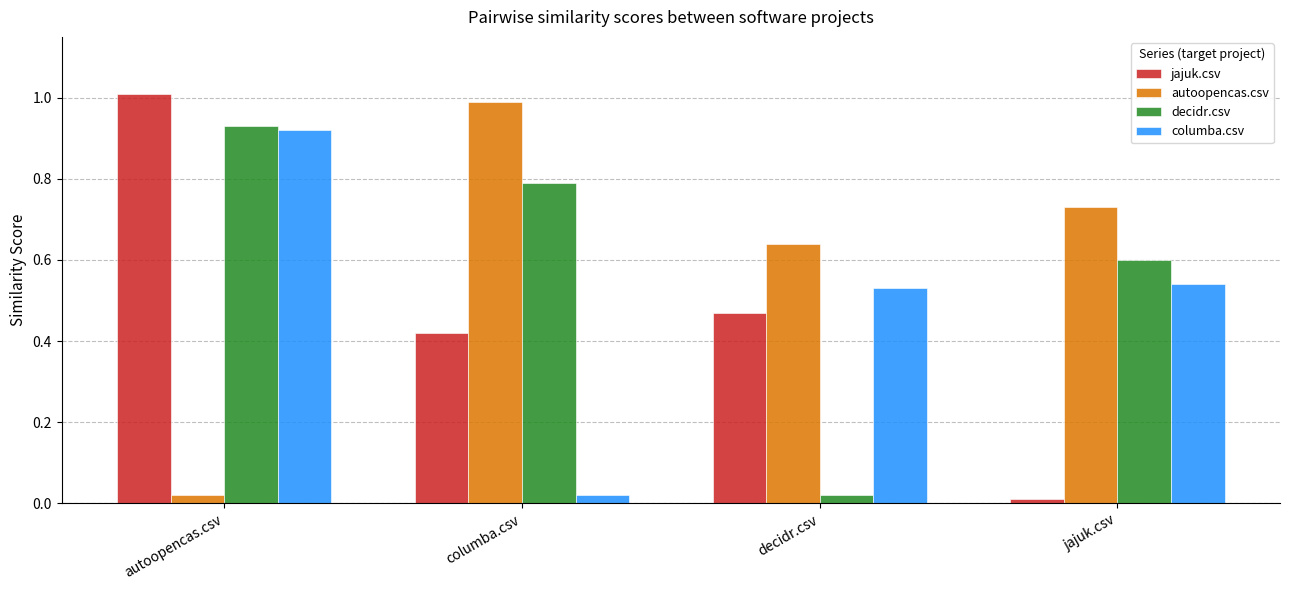

Which series changed the most between columba.csv and decidr.csv?

decidr.csv